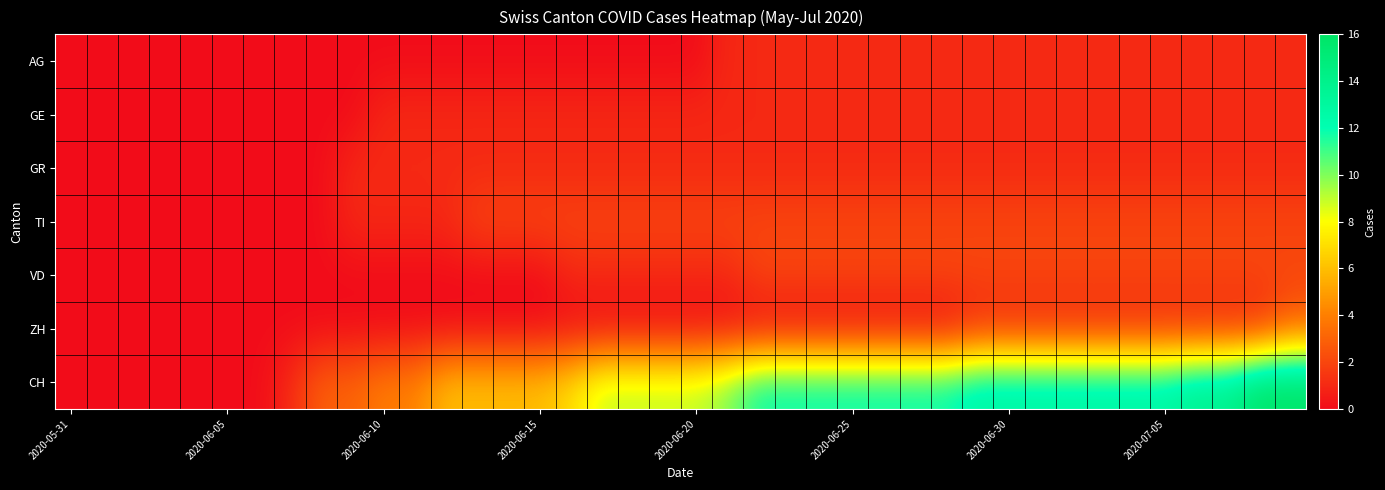

How many categories are shown in the chart?

40